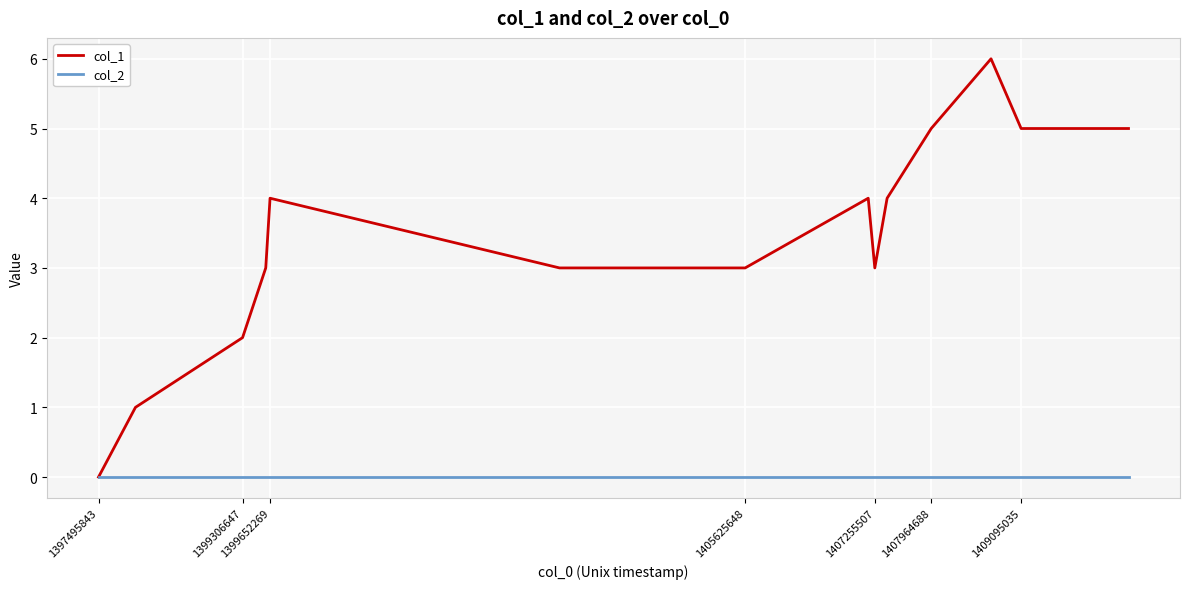

List the series in order of their peak value, highest first.

col_1, col_2